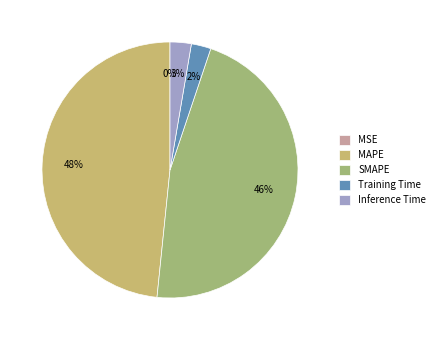

To the nearest percent, what is the average slice percentage?

20%